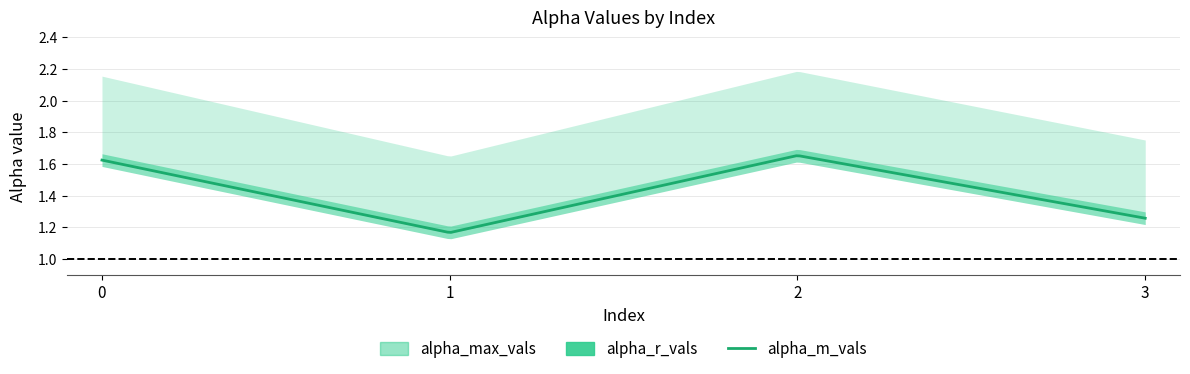

What is the maximum value shown in the chart?

2.2